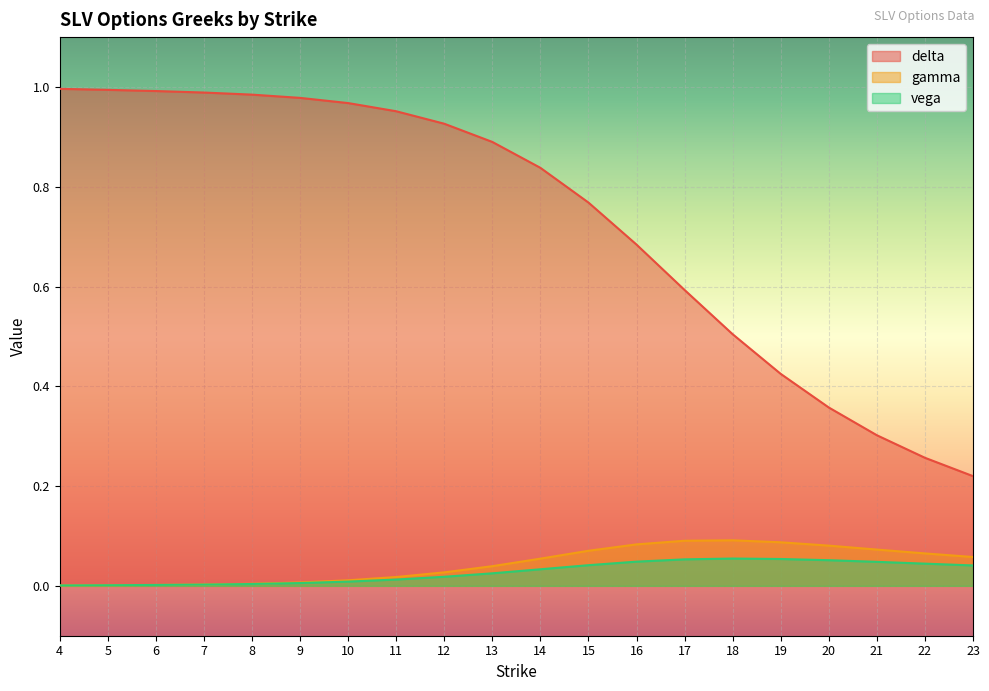

True or false: delta and vega cross at least once.

False